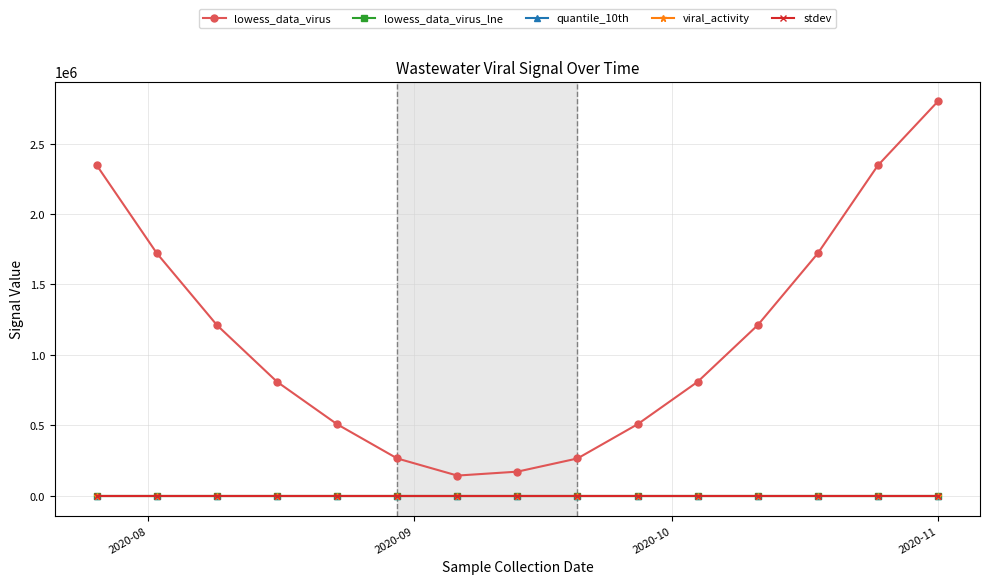

Which series has the widest spread of values?

lowess_data_virus